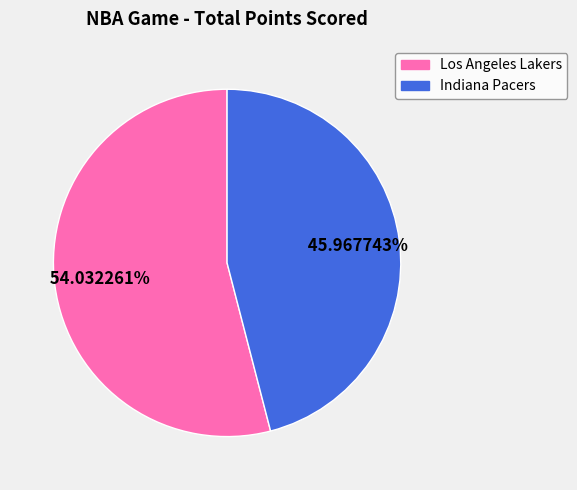

To the nearest percent, what is the difference between the largest and smallest slice percentages?

8%